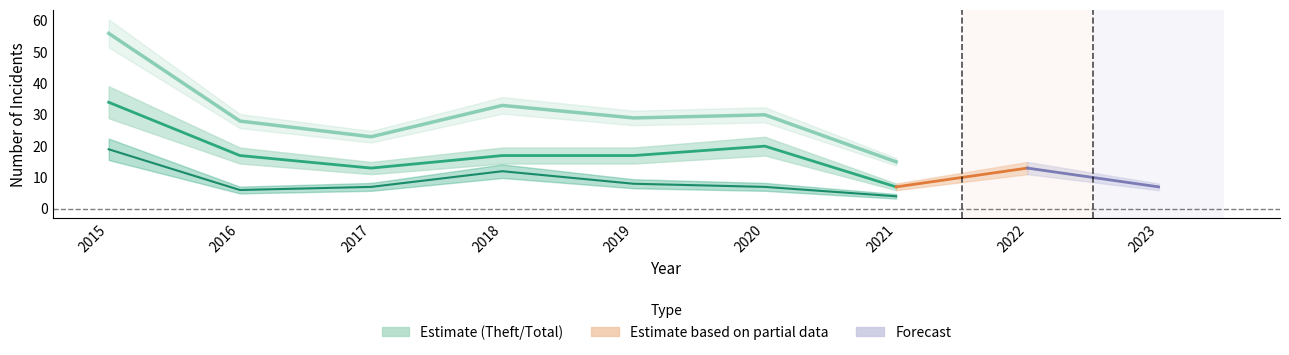

True or false: Theft and Aggravated Battery cross at least once.

False